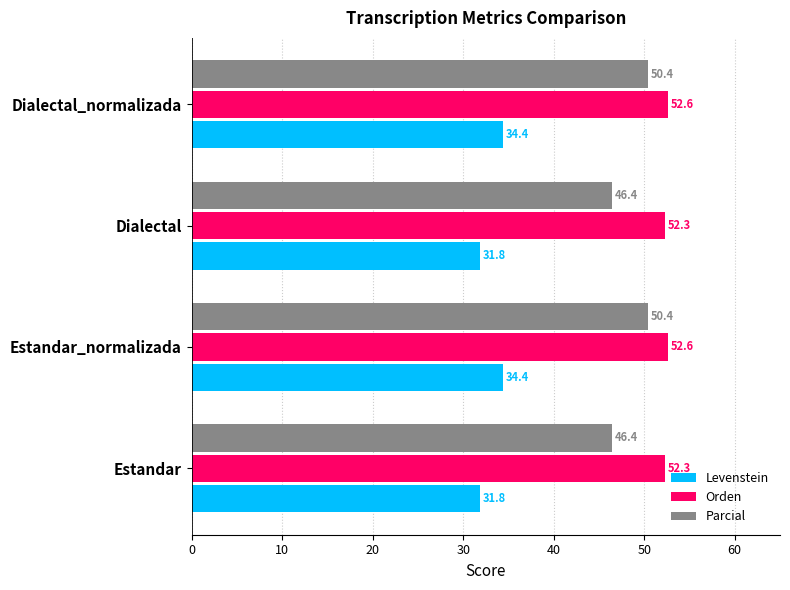

The value of Orden at Estandar_normalizada is 52.6. True or false?

True